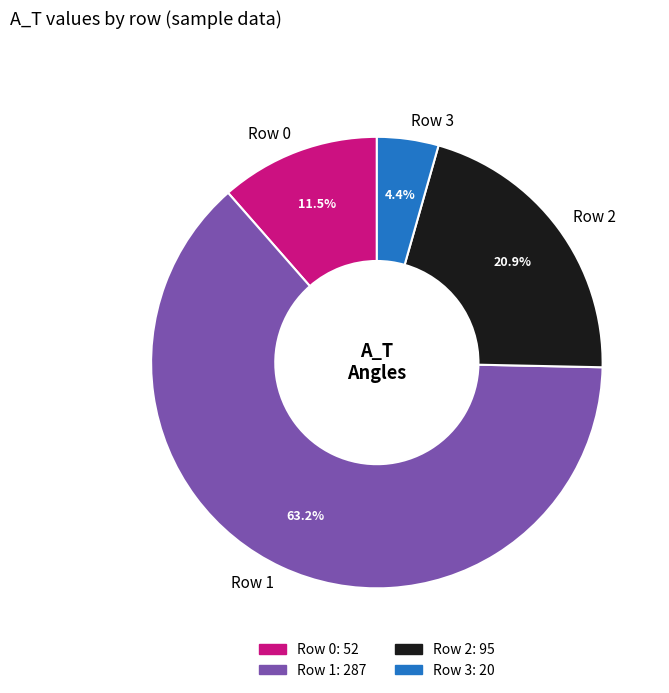

To the nearest percent, what portion does Row 2 represent?

21%